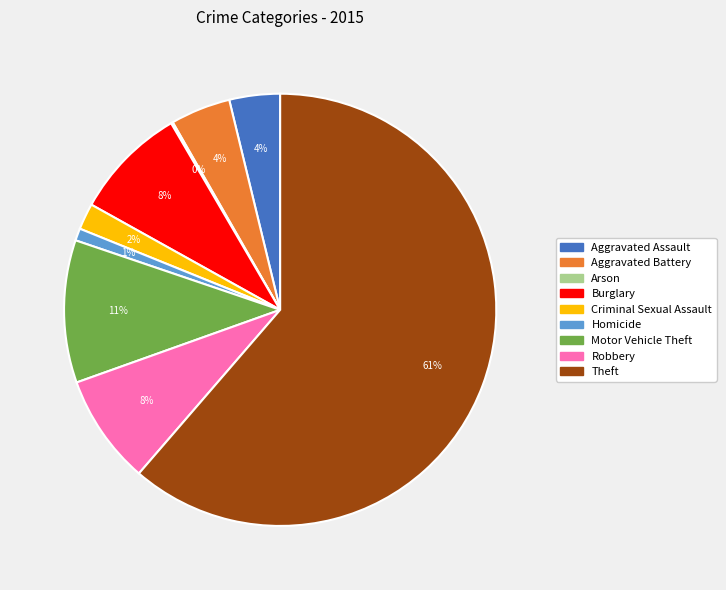

Is it true that Theft is 68% of the pie?

False